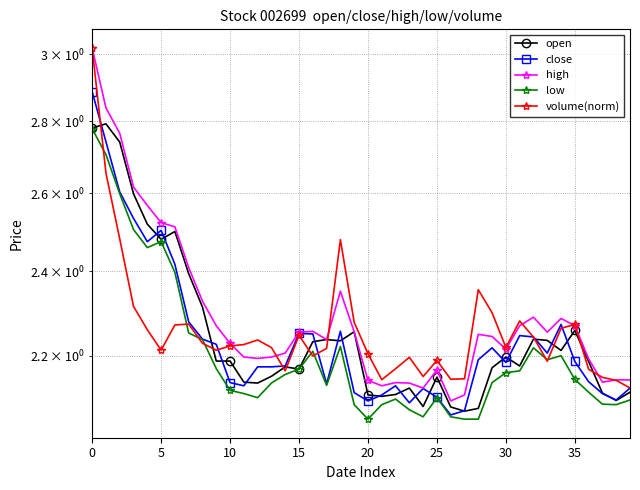

True or false: high and low cross at least once.

False